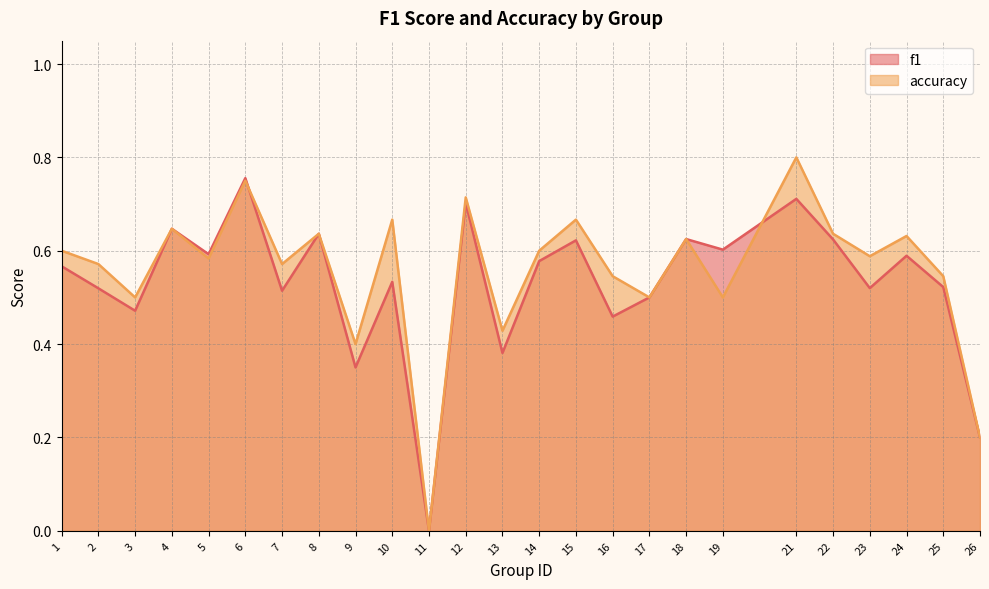

At which category is the sum across all series the highest?

21